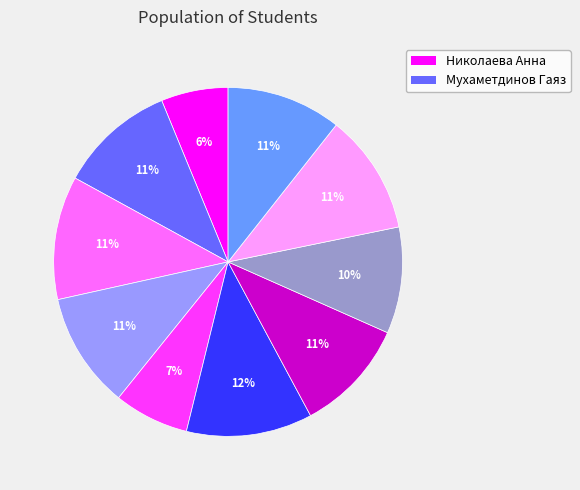

To the nearest percent, what is the average slice percentage?

10%